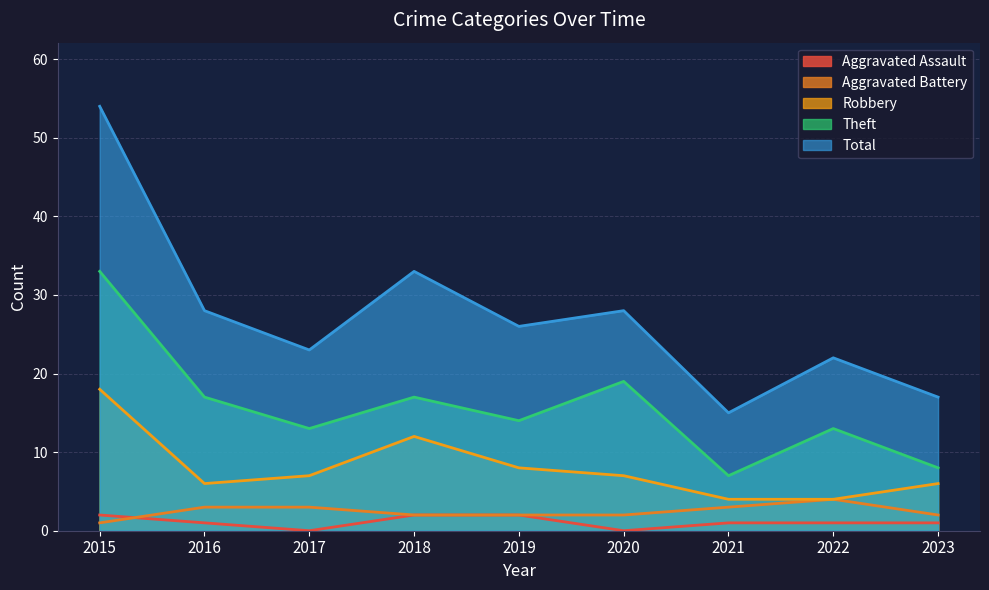

Reading right to left, transcribe all the data shown in this chart.

Aggravated Assault: 1	1	1	0	2	2	0	1	2
Aggravated Battery: 2	4	3	2	2	2	3	3	1
Robbery: 6	4	4	7	8	12	7	6	18
Theft: 8	13	7	19	14	17	13	17	33
Total: 17	22	15	28	26	33	23	28	54